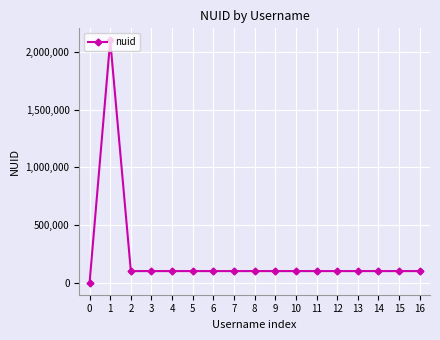

Where is the first local maximum?

1